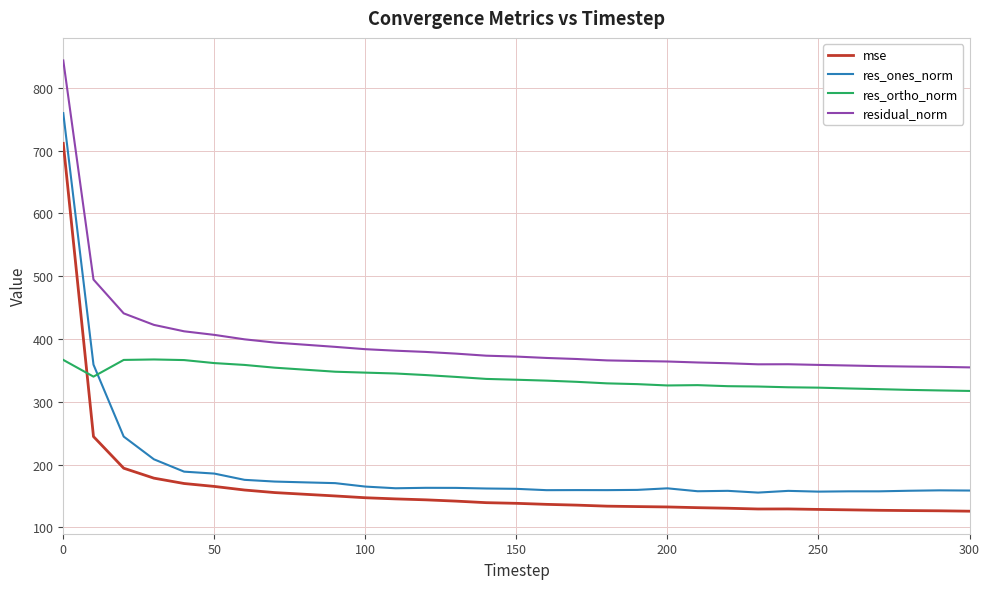

What is the lowest value of the res_ortho_norm series?

317.3